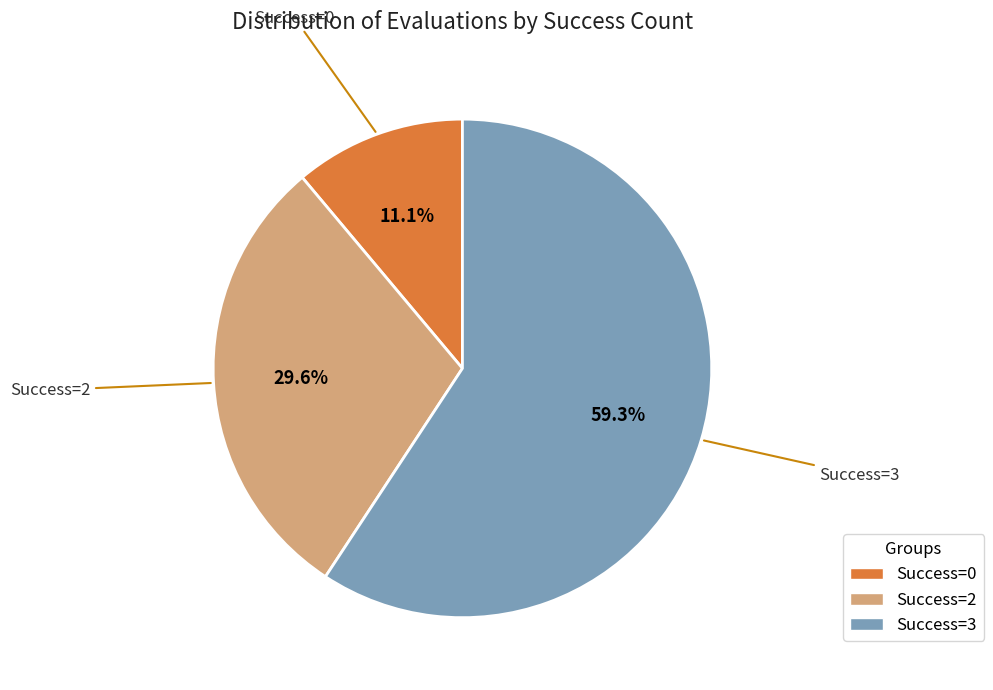

Approximately how many times larger is the value at Success=3 compared to Success=2?

2.0